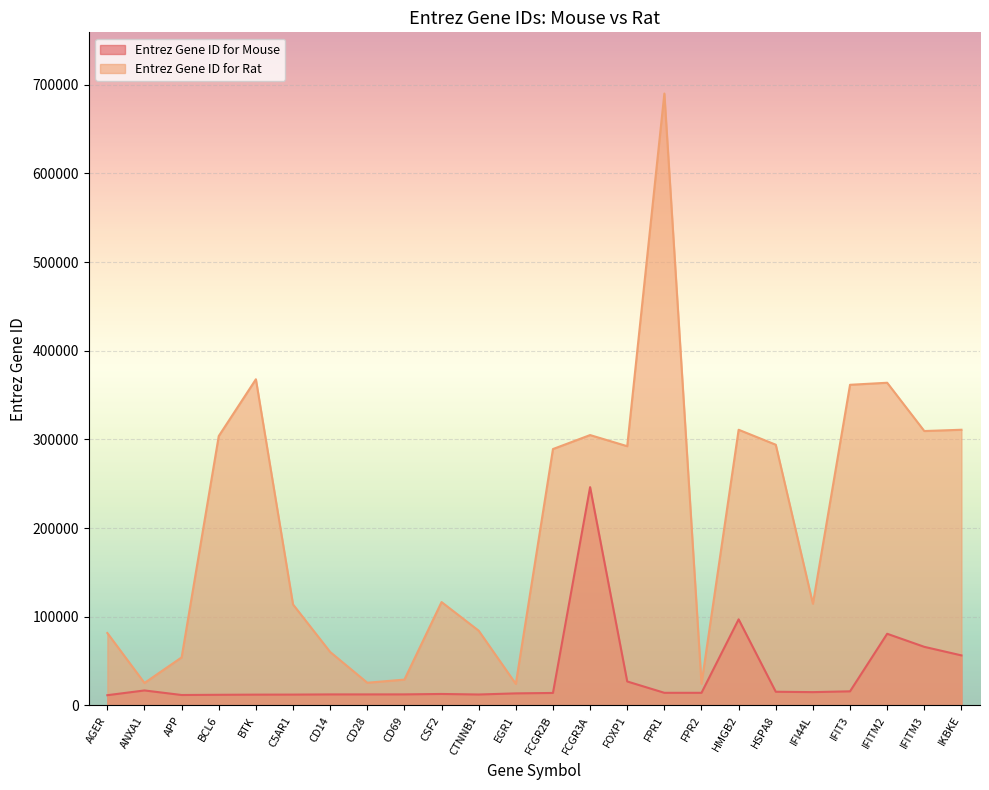

Between FOXP1 and IKBKE, which is larger?

IKBKE